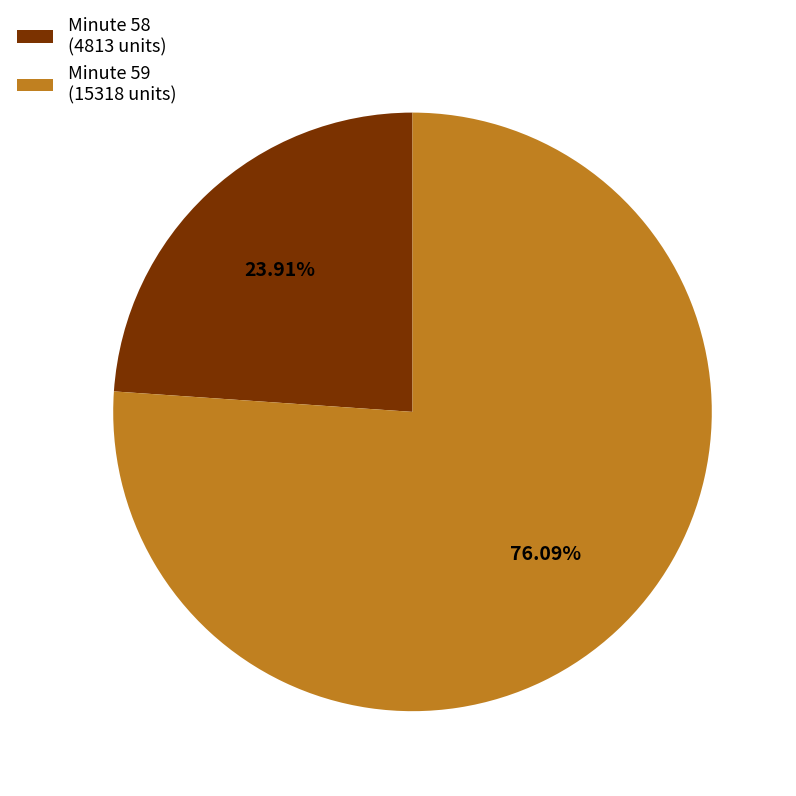

Combined, do Minute 58 (4813 units) and Minute 59 (15318 units) account for over 50%?

Yes